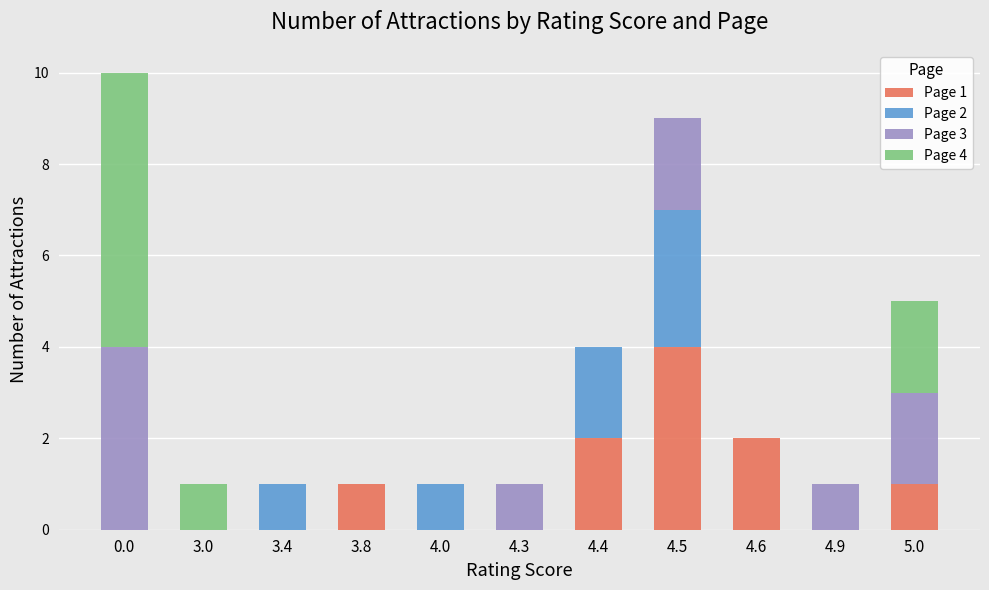

What is the total value across all series at 4.5?

9